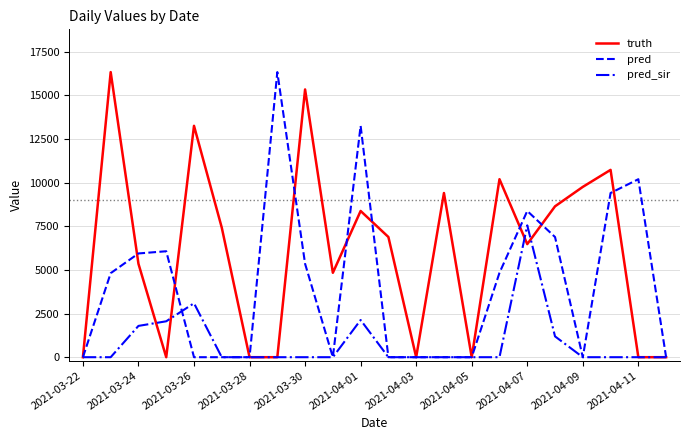

What is the greatest value displayed?

16323